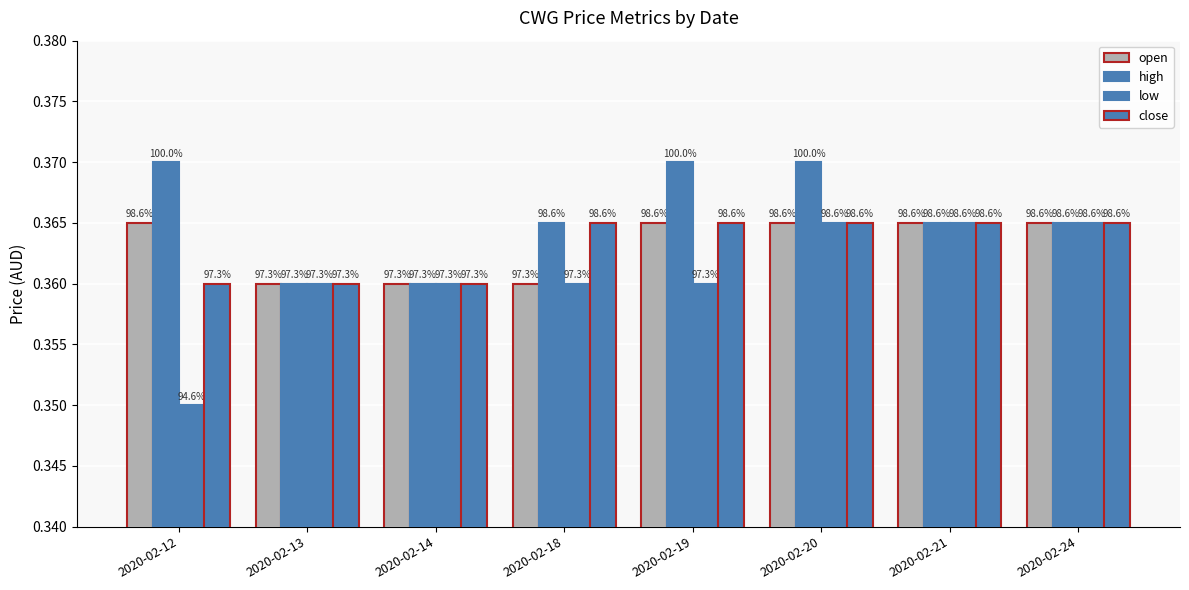

What is the value of the high bar at the 8th from the left?

0.4